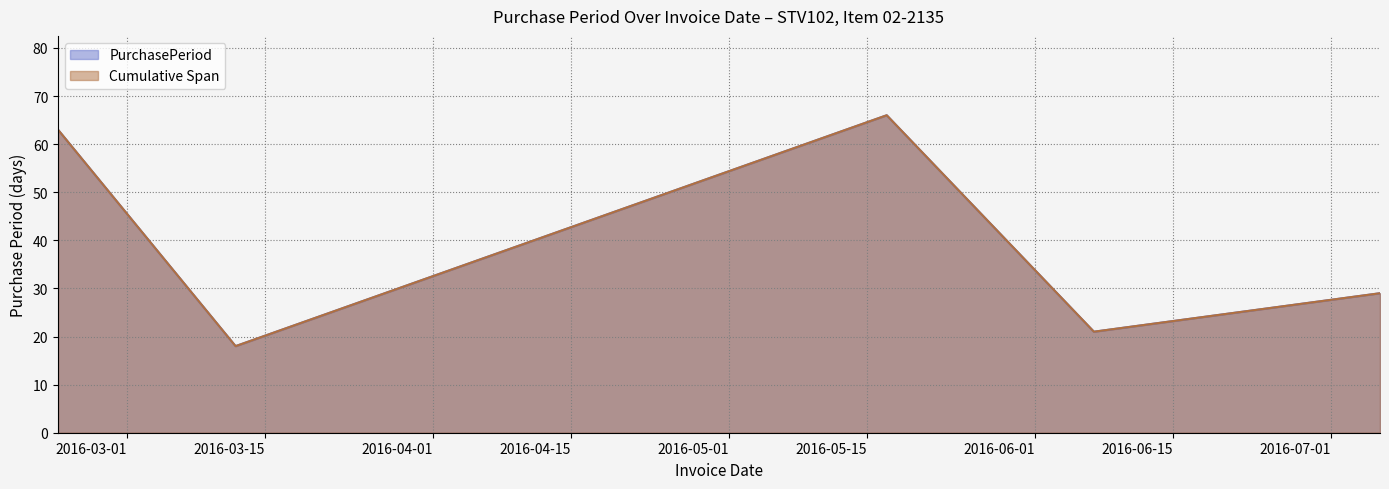

Which has a higher value, 2016-03-12 or 2016-05-17?

2016-05-17